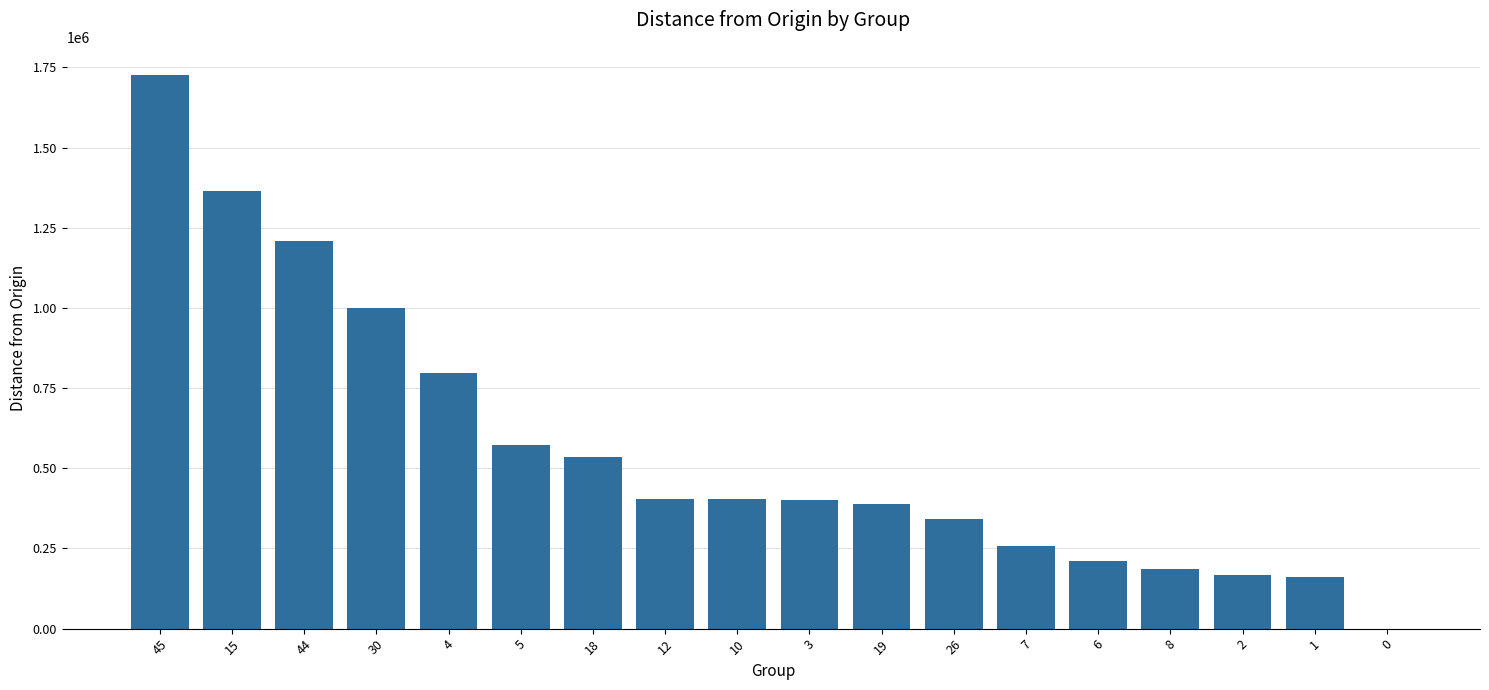

What is the sum of all values?

10124000